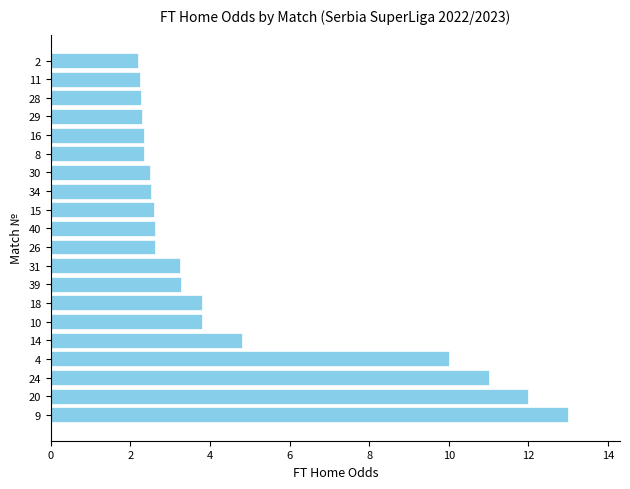

Is it true that the value at 28 is 1.1?

False